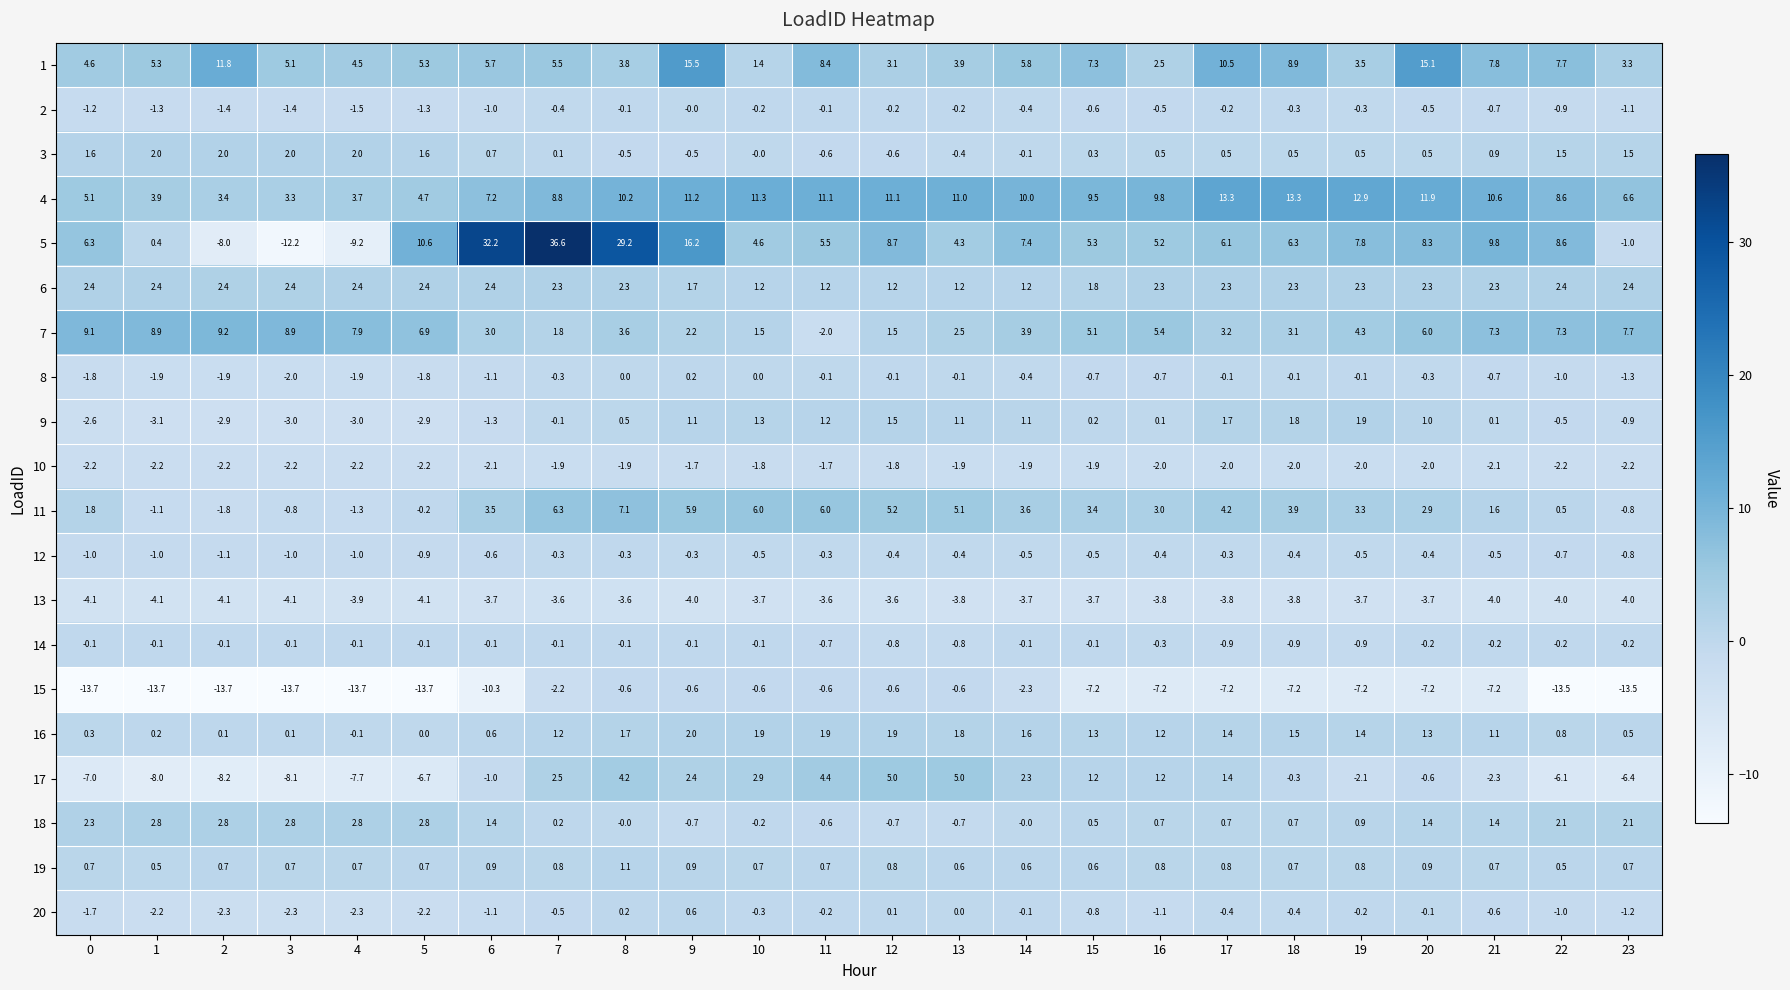

The value of 11 at 17 is 4.2. True or false?

True